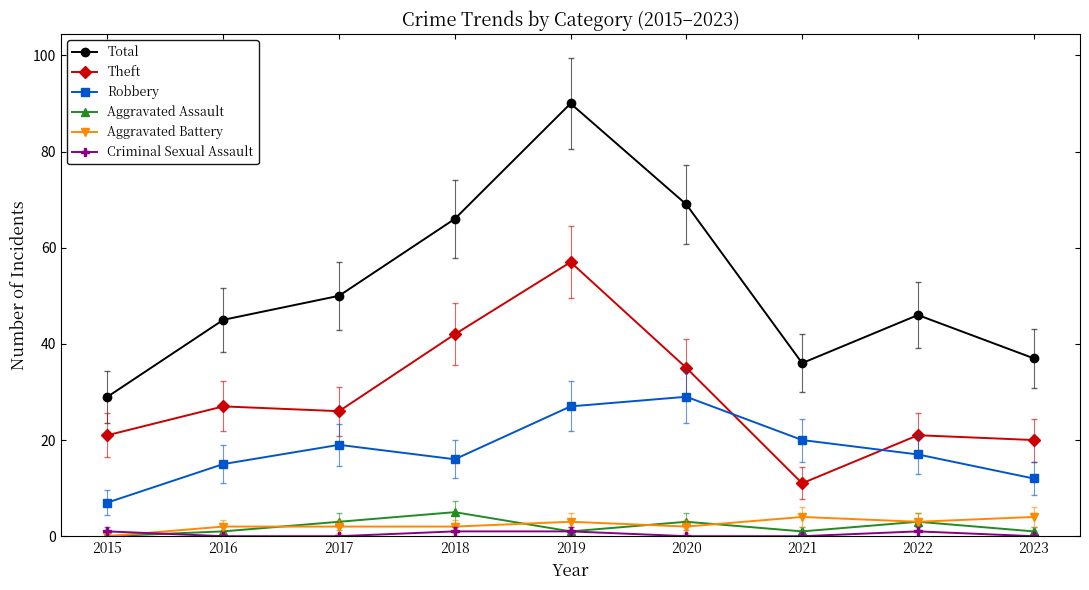

True or false: Robbery has a value of 3 at 2015.

False